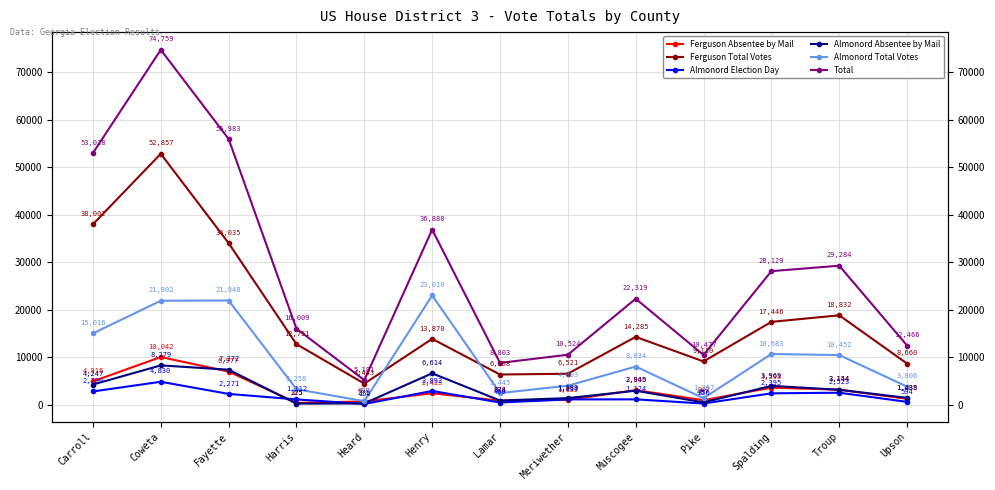

Which has a higher value, Carroll or Muscogee?

Carroll